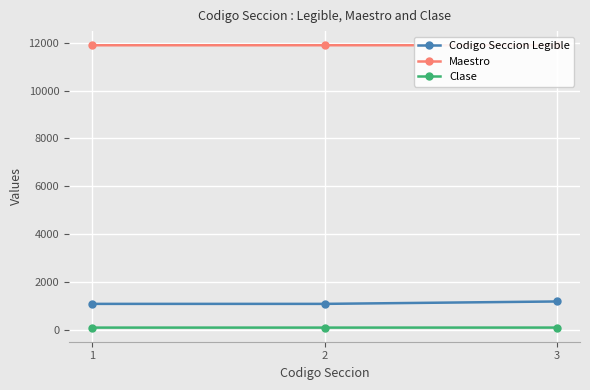

Which label corresponds to the smallest value in the chart?

1